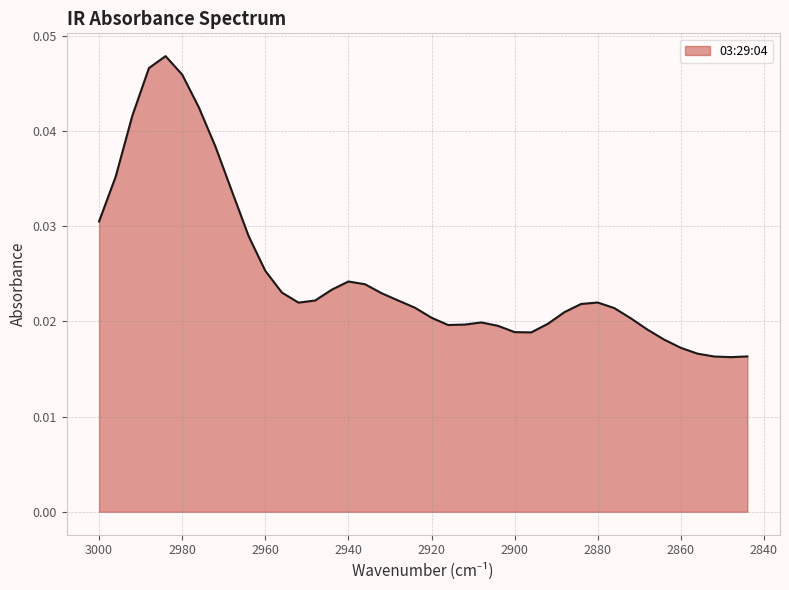

Rank the categories by value from highest to lowest.

2984, 2988, 2980, 2976, 2992, 2972, 2996, 2968, 3000, 2964, 2960, 2940, 2936, 2944, 2956, 2932, 2948, 2928, 2880, 2952, 2884, 2924, 2876, 2888, 2920, 2872, 2908, 2892, 2912, 2916, 2904, 2868, 2900, 2896, 2864, 2860, 2856, 2844, 2852, 2848